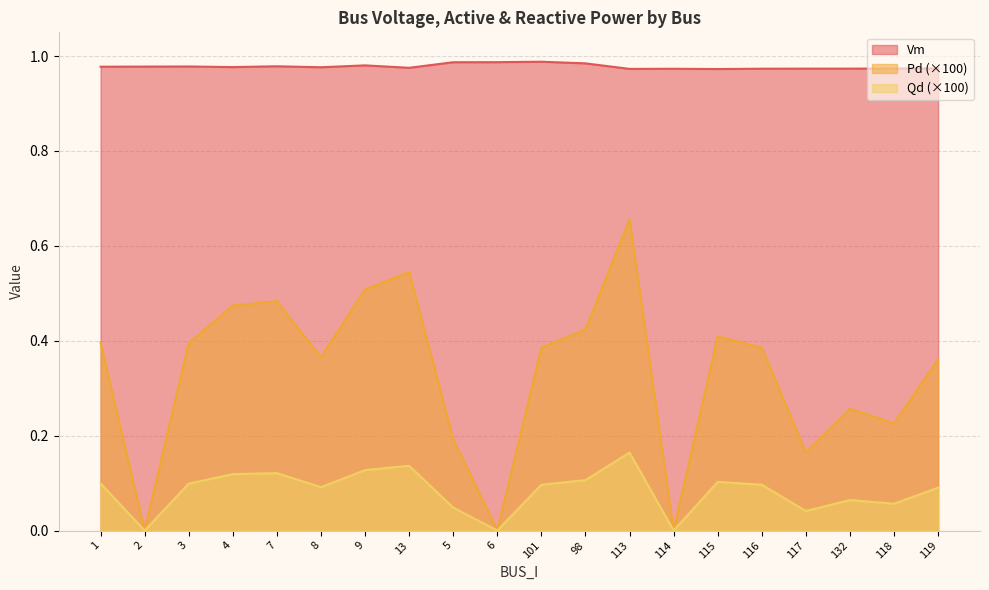

What is the greatest value displayed?

1.0